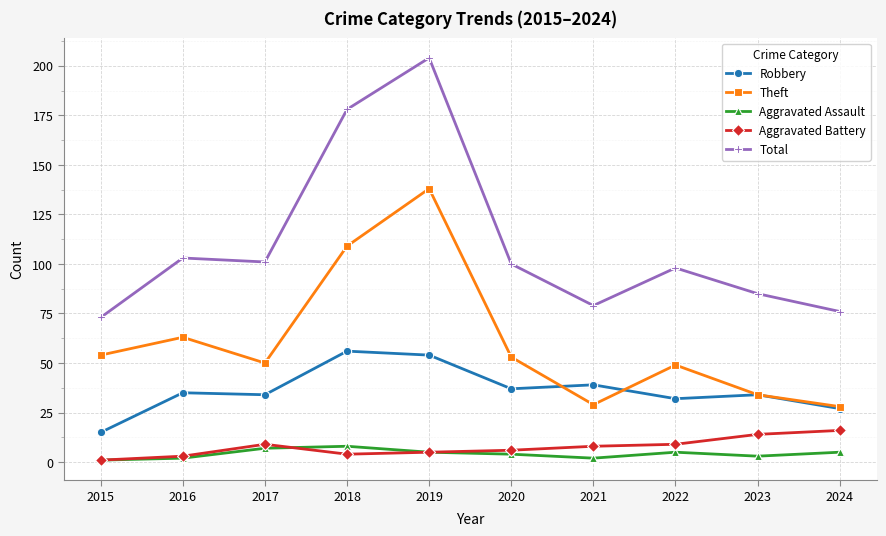

What value does the Robbery series have at 2024?

27